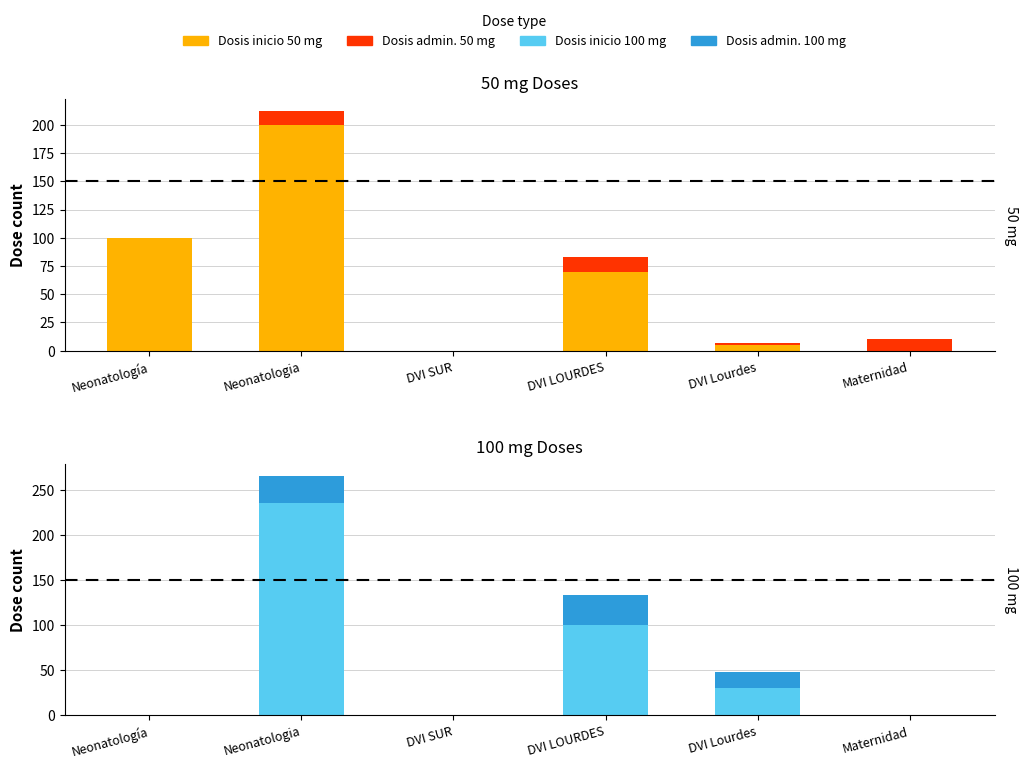

At Neonatologia, list the series in order from smallest to largest.

Dosis admin. 50 mg, Dosis admin. 100 mg, Dosis inicio 50 mg, Dosis inicio 100 mg